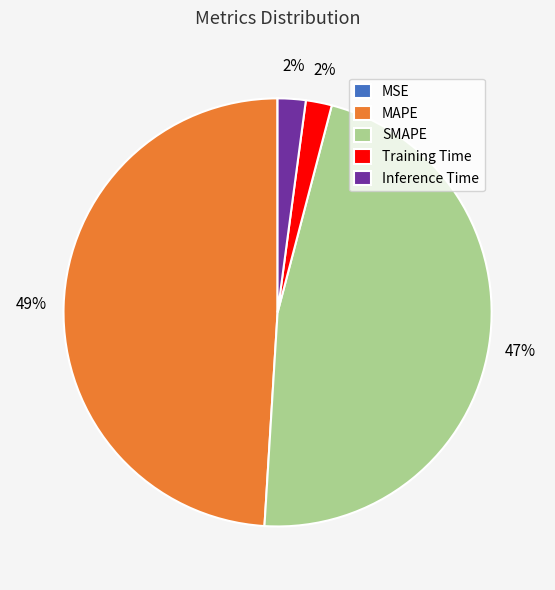

Is there any slice that represents more than half of the pie?

No